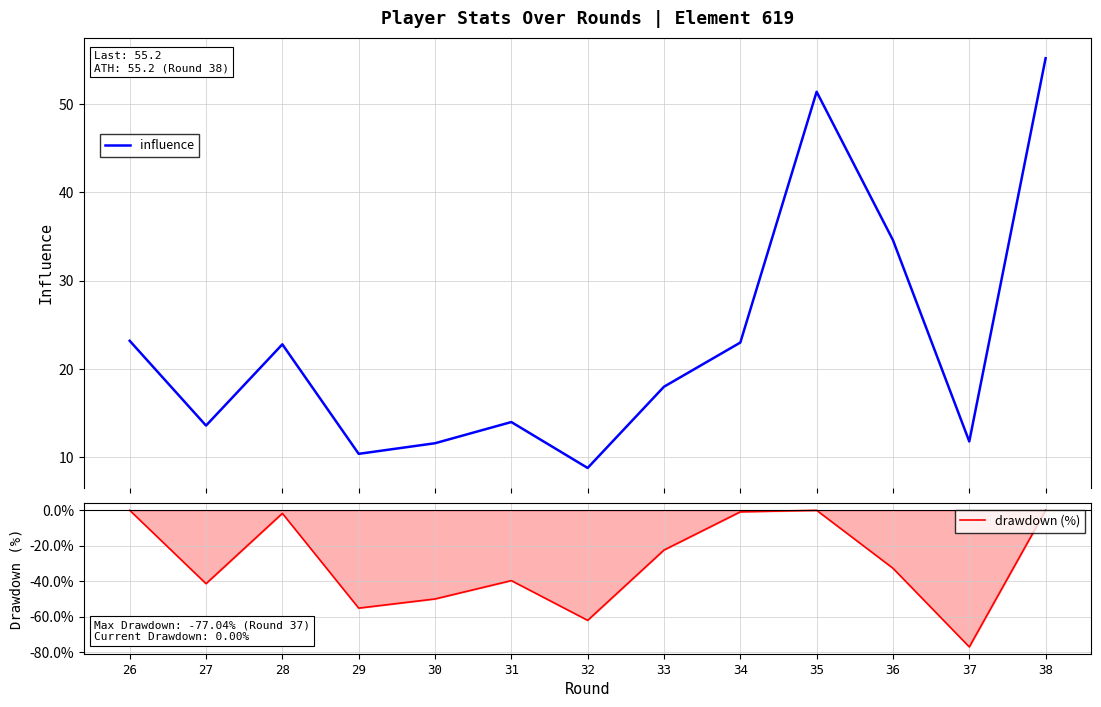

Is this an area chart (filled region under the line)?

No